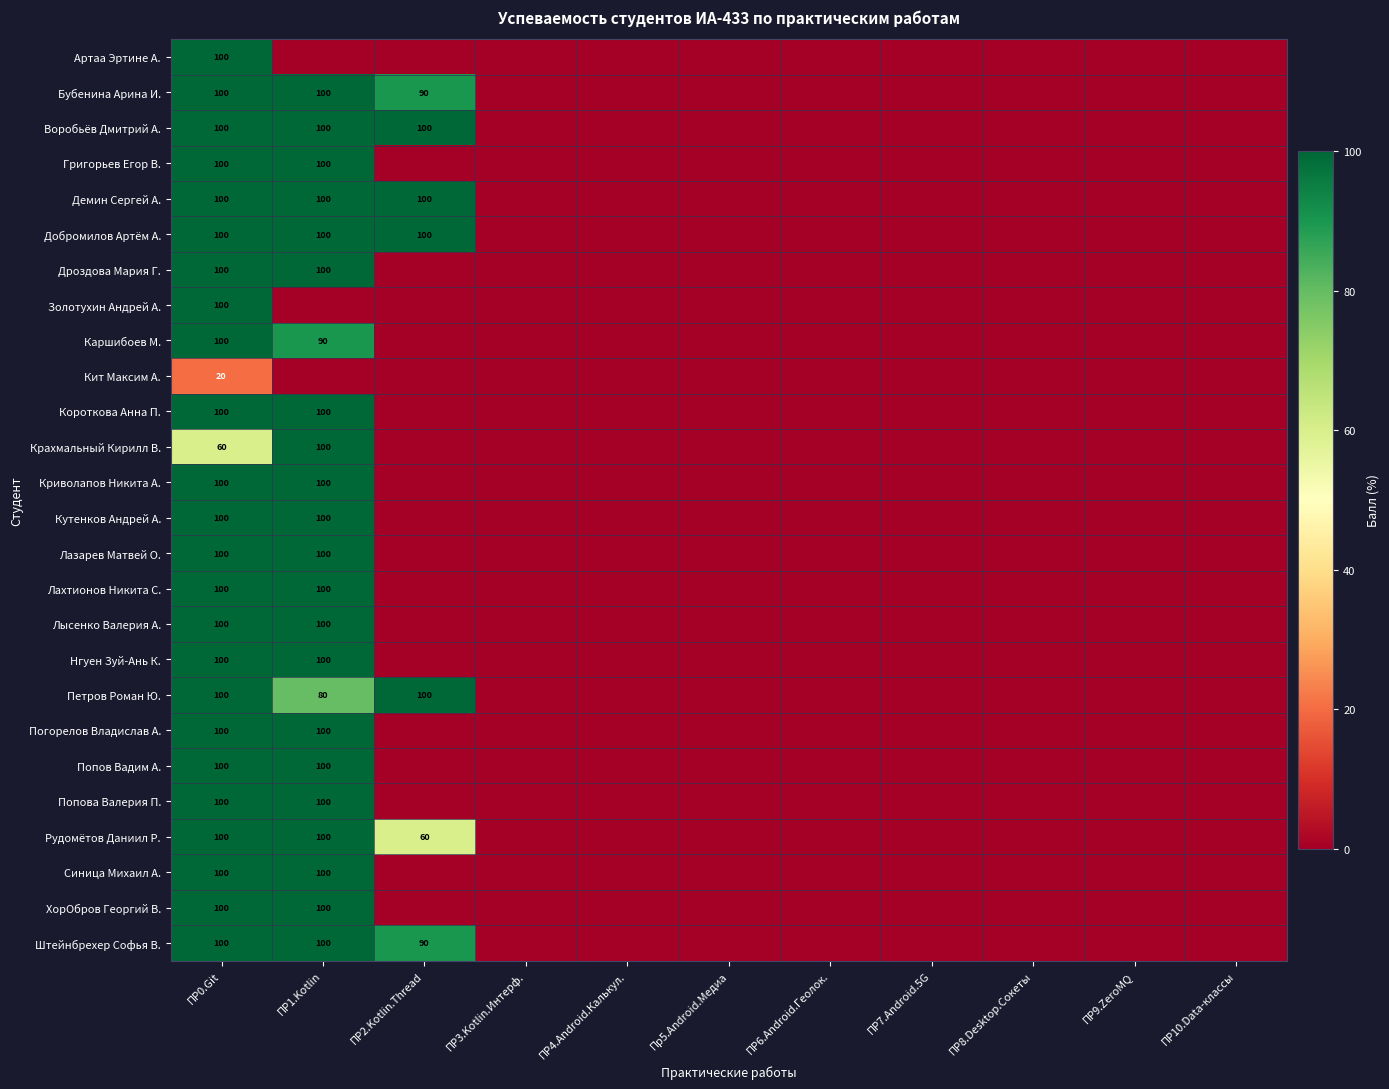

True or false: Демин Сергей А. has a value of 166 at ПР0.Git.

False